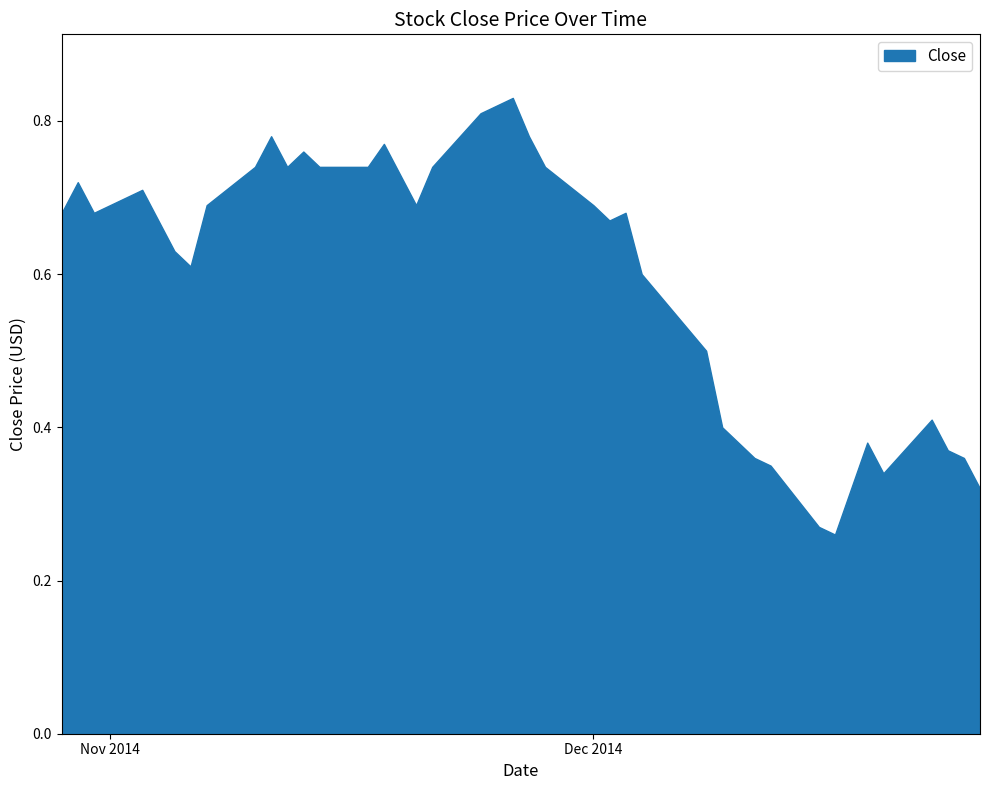

What is the value of the 26th point from the left?

0.7